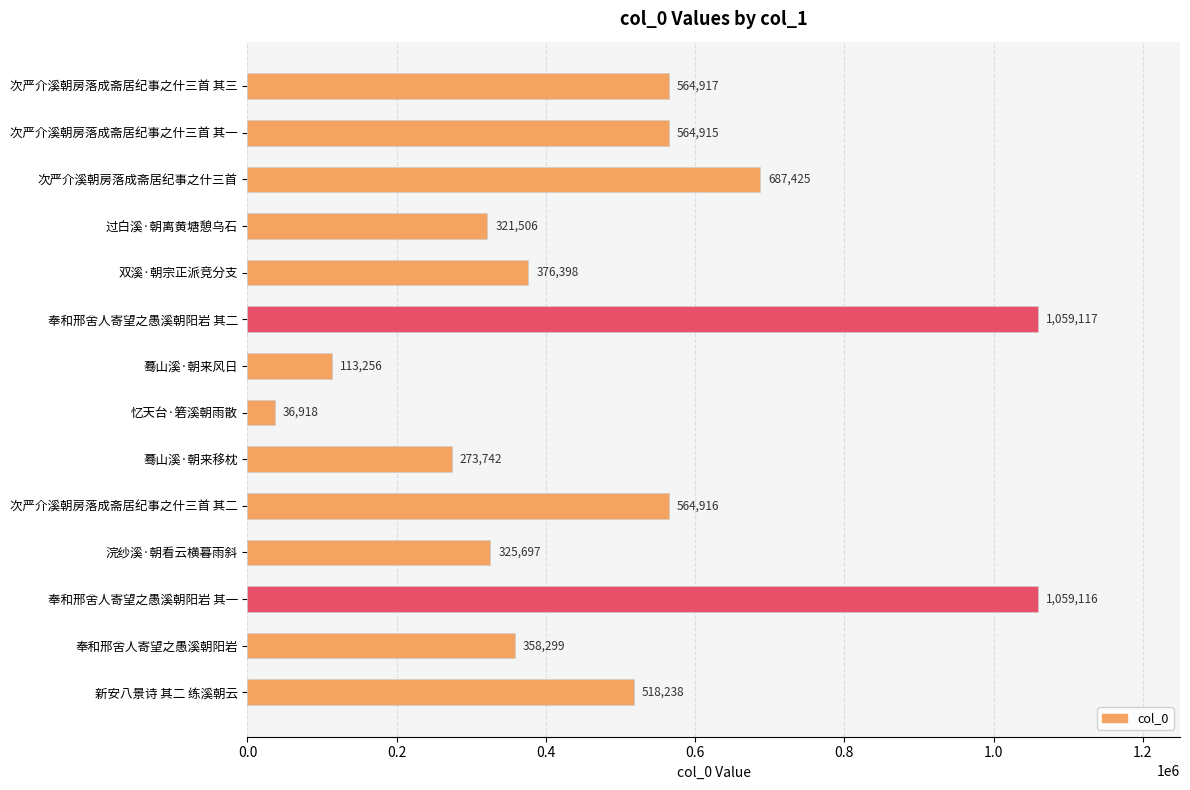

What is the change in value from 次严介溪朝房落成斋居纪事之什三首 to 新安八景诗 其二 练溪朝云?

-169187